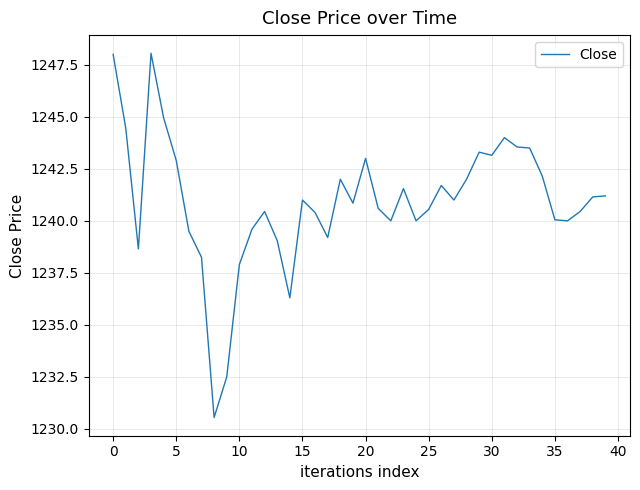

What is the difference between the maximum and minimum values?

17.5